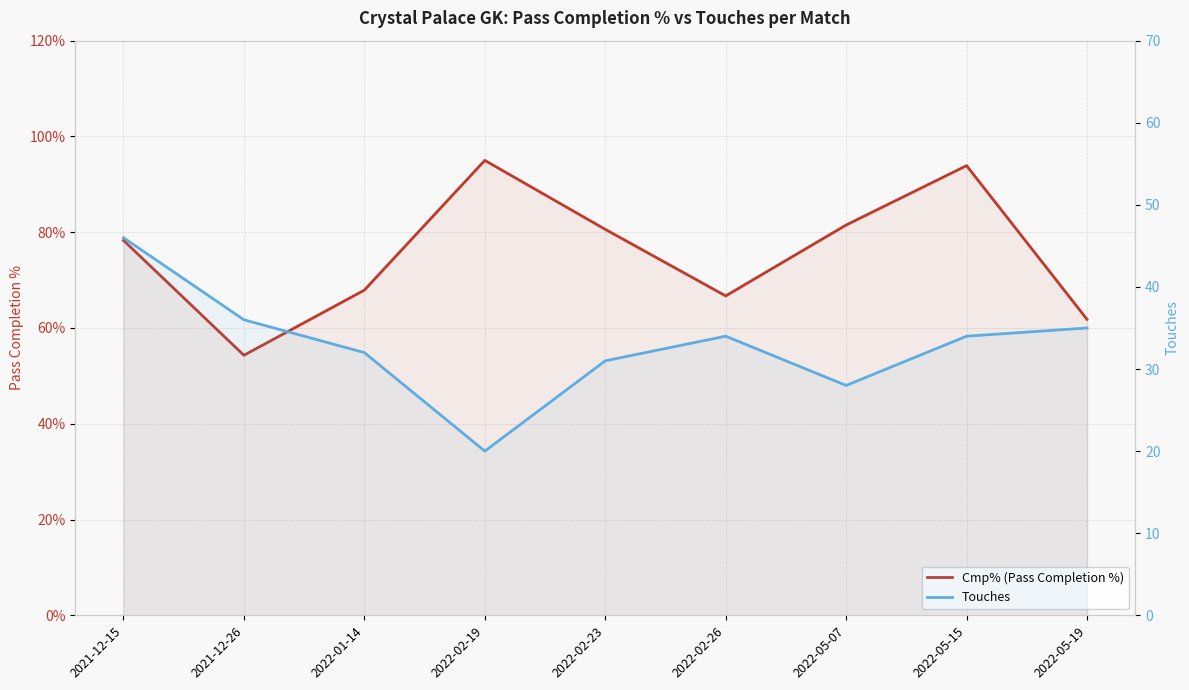

How many lines are shown in the chart?

2